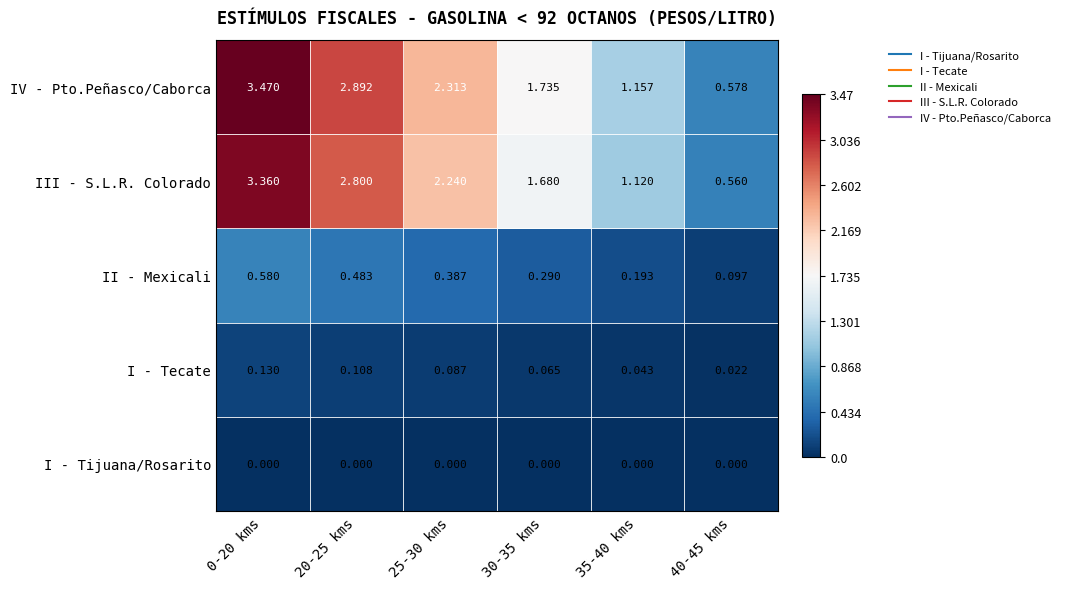

List the series in order of their peak value, highest first.

IV - Pto.Peñasco/Caborca, III - S.L.R. Colorado, II - Mexicali, I - Tecate, I - Tijuana/Rosarito